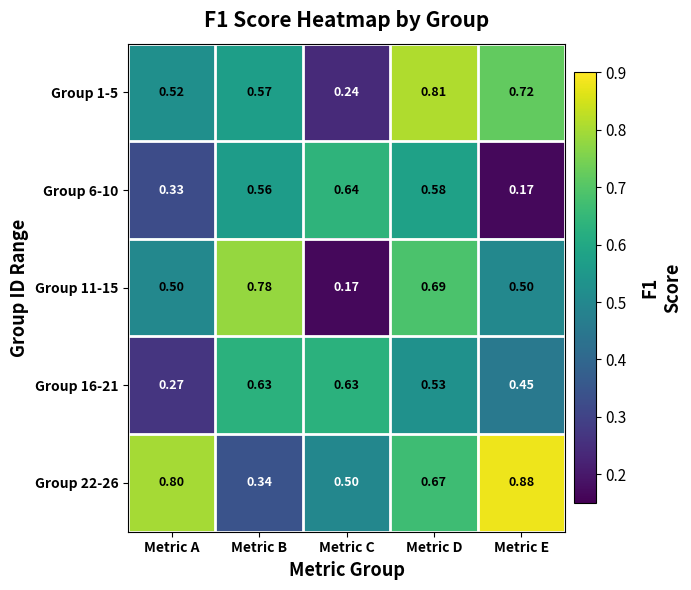

What is the total value across all series at Metric E?

2.7